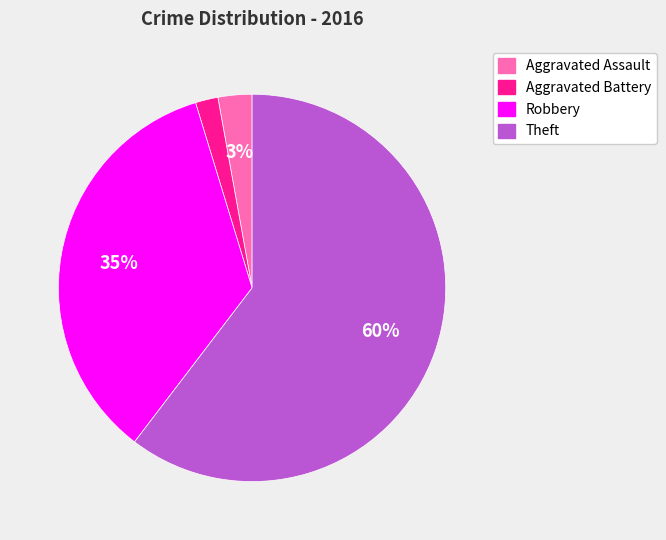

What is the ratio of the value at Aggravated Assault to the value at Aggravated Battery?

1.5